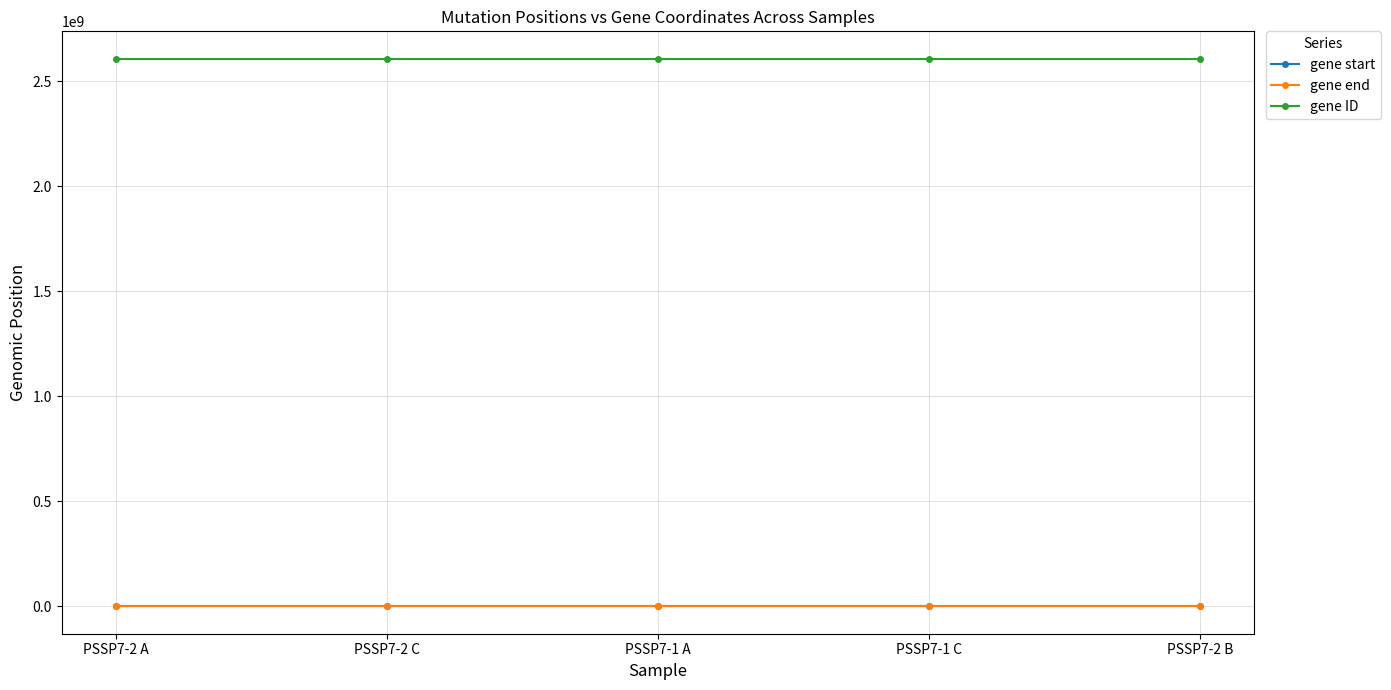

What is the greatest value displayed?

2606840527